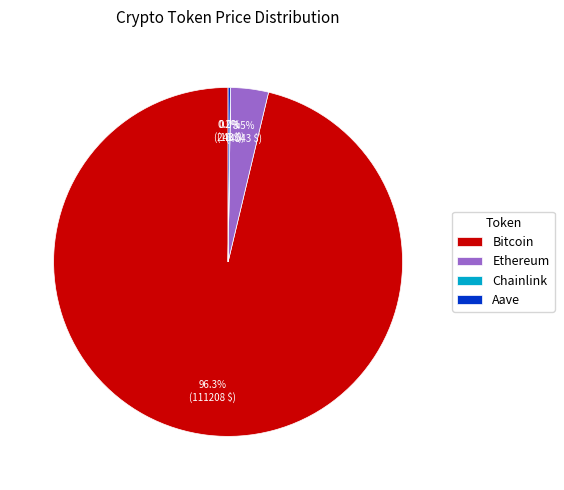

Is there any slice that represents more than half of the pie?

Yes